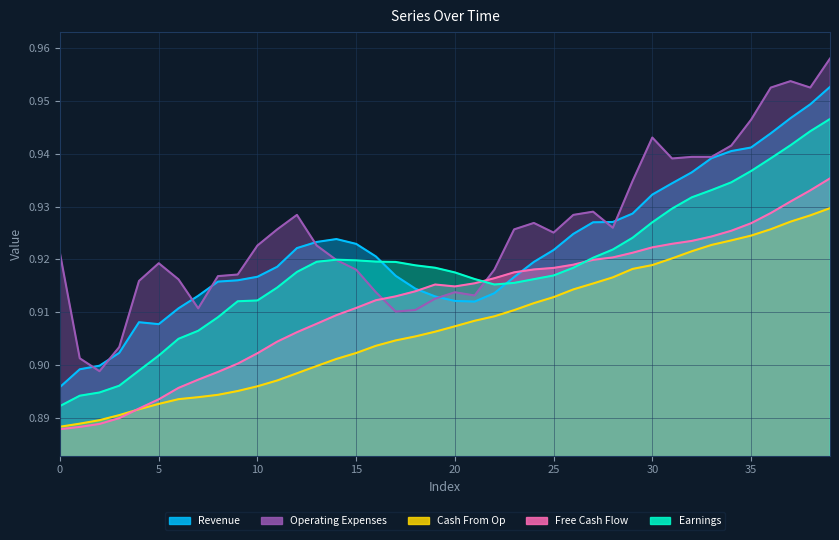

What is the maximum value shown in the chart?

1.0